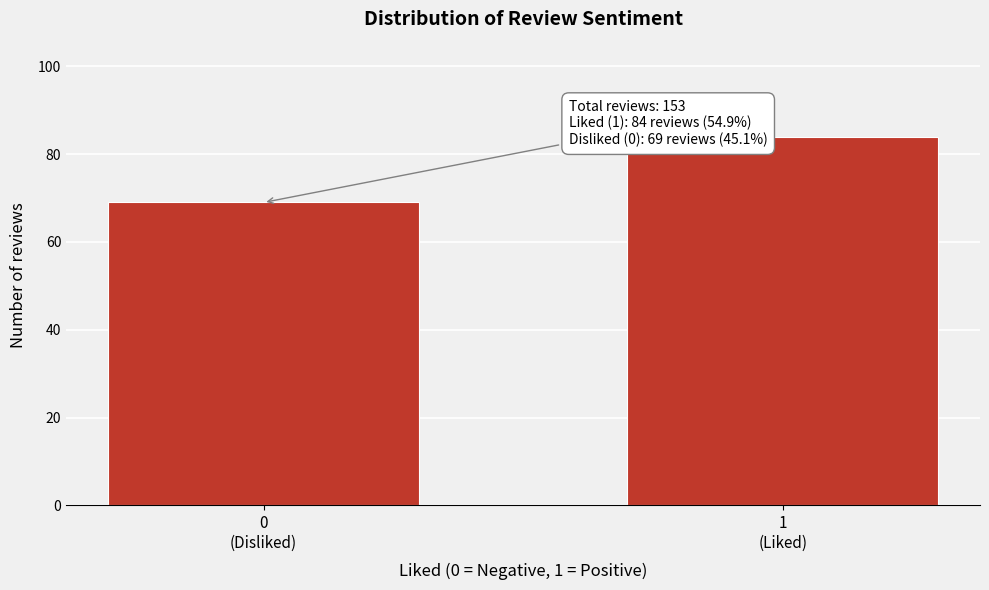

Reading right to left, list all the values displayed in this chart.

84	69